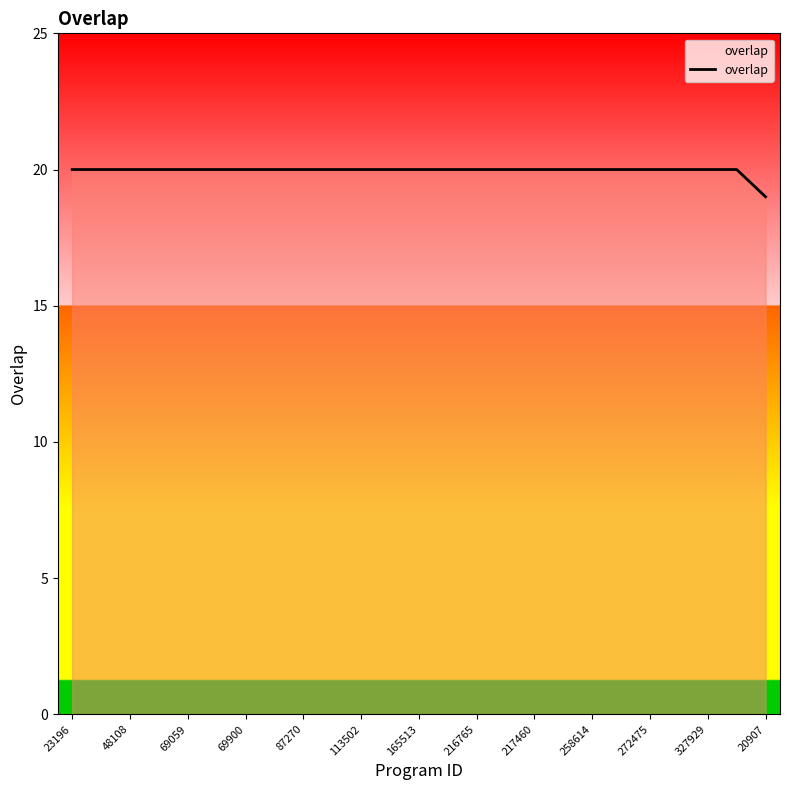

What is the minimum value shown in the chart?

19